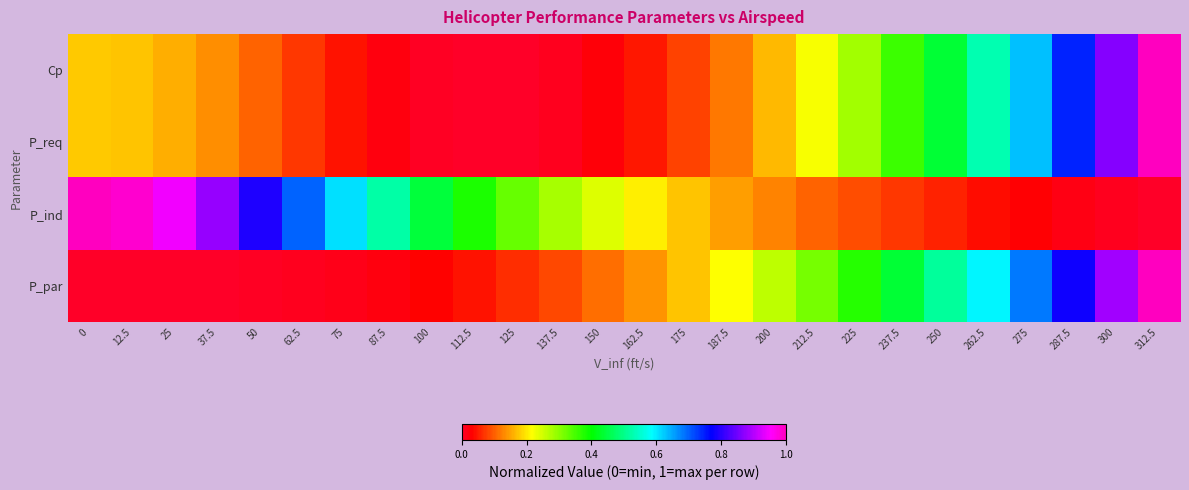

Count the number of categories in the chart.

26